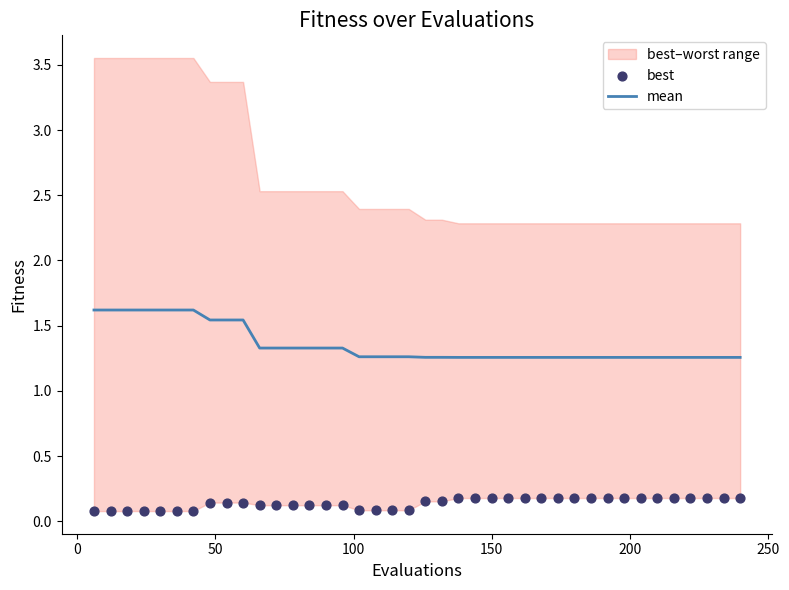

Which series contains the lowest Y value?

best